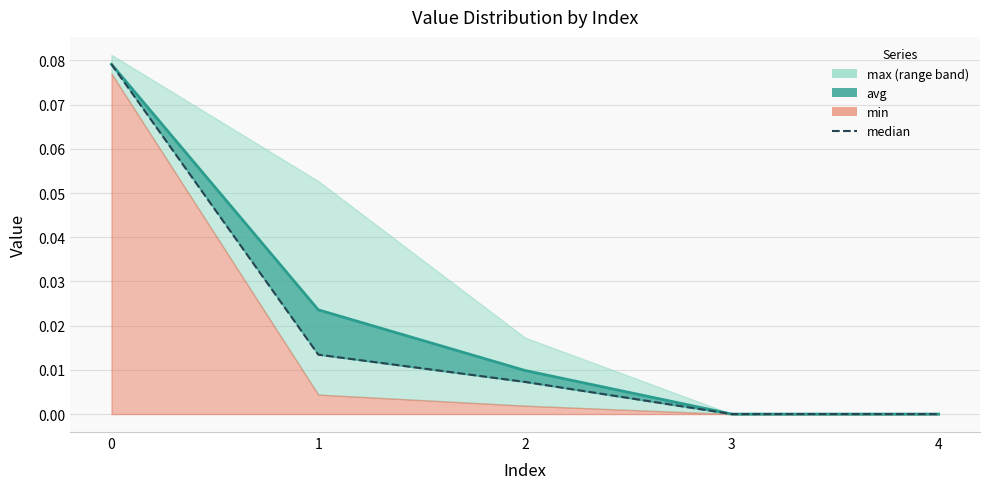

What is the maximum value shown in the chart?

0.1